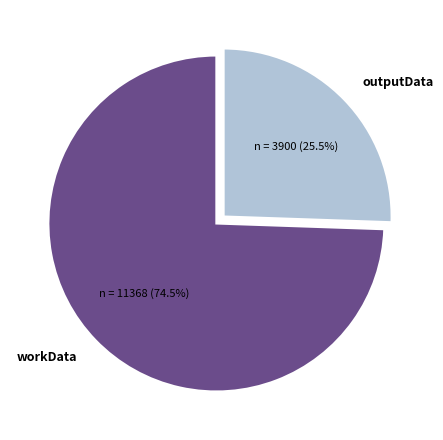

What is the ratio of the value at workData to the value at outputData?

2.9